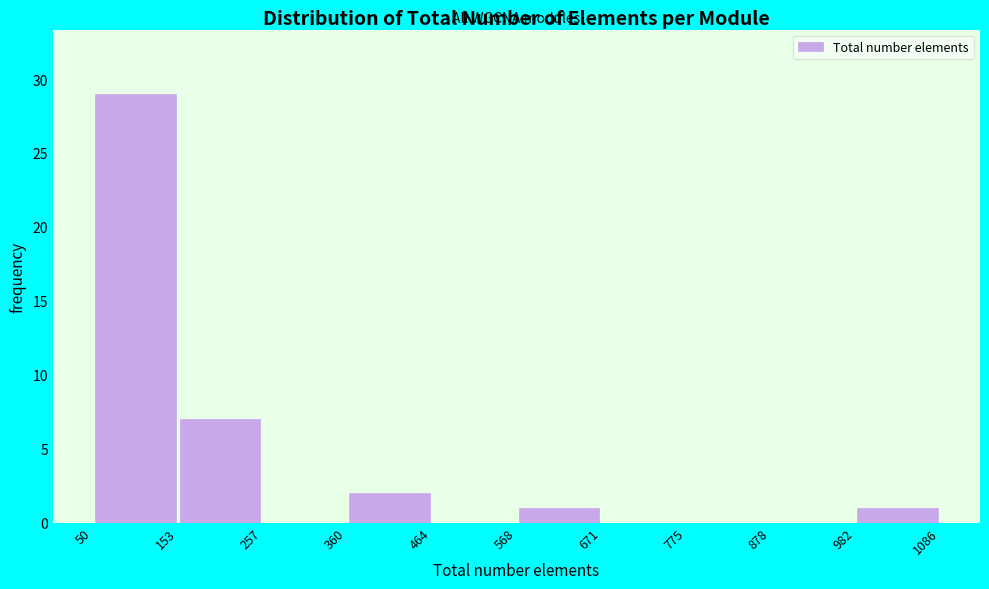

Over which range of the x-axis is the bar tallest?

50 to 153